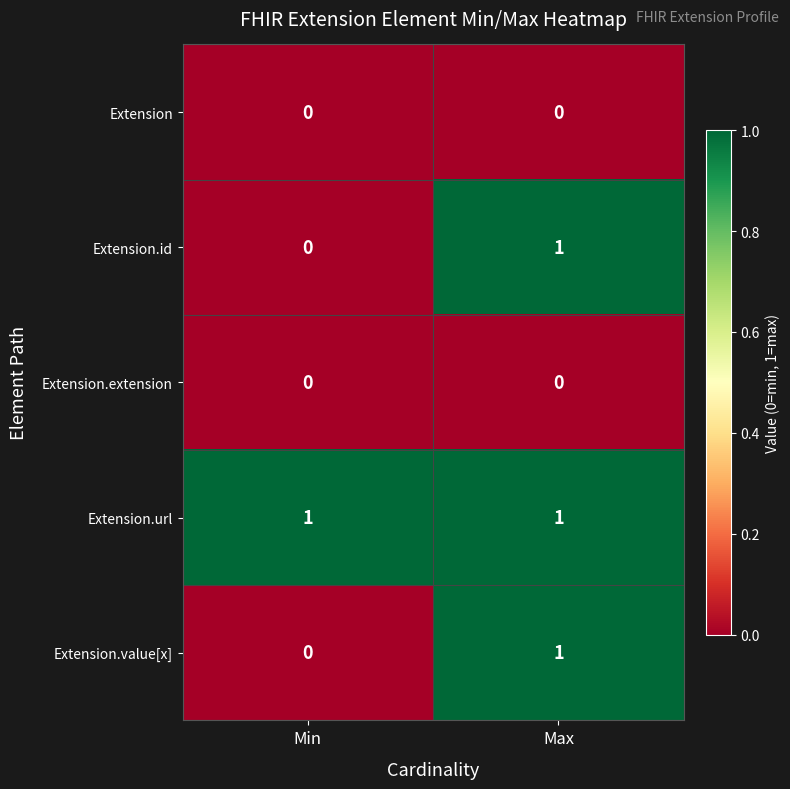

Rank the categories by Extension.value[x] value from lowest to highest.

Min, Max